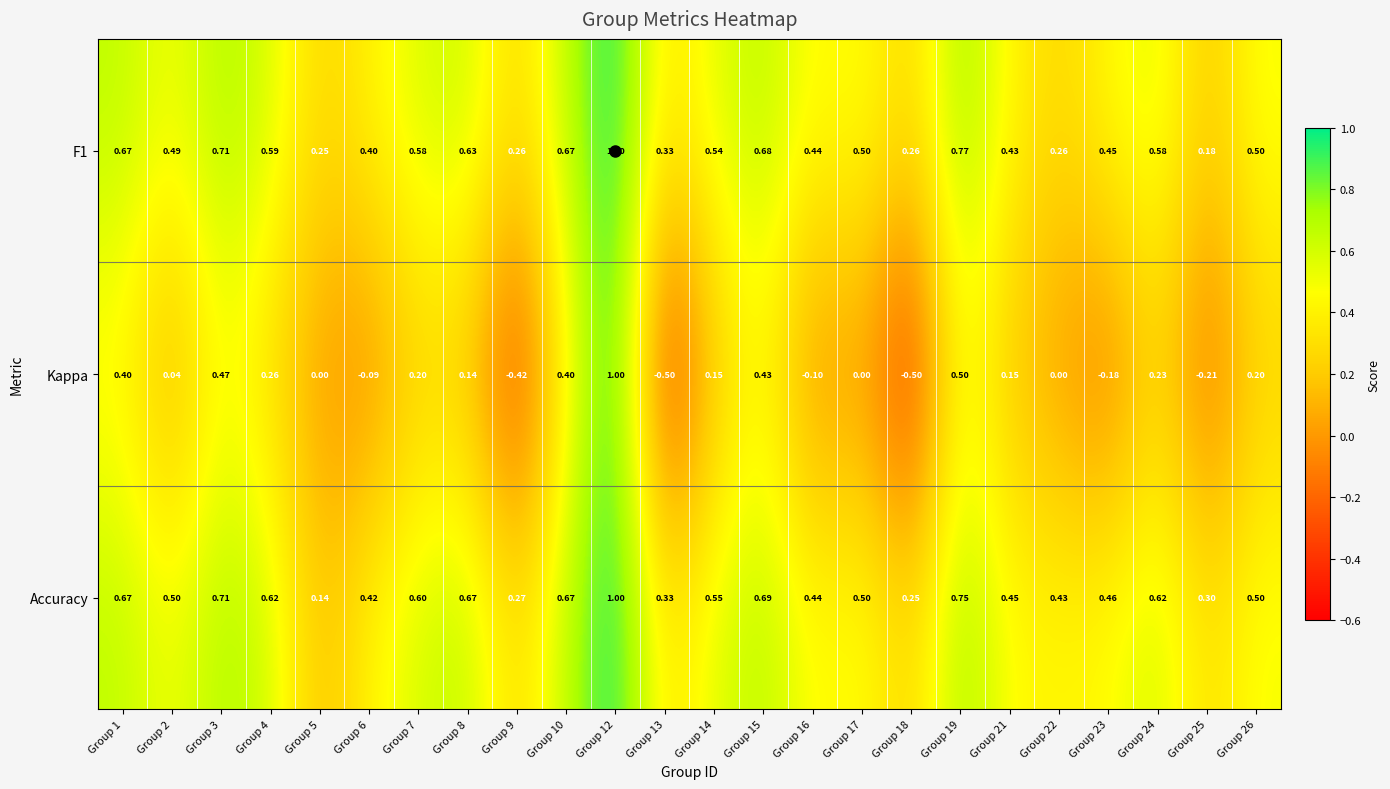

Rank the series at Group 9 from lowest to highest value.

Kappa, F1, Accuracy